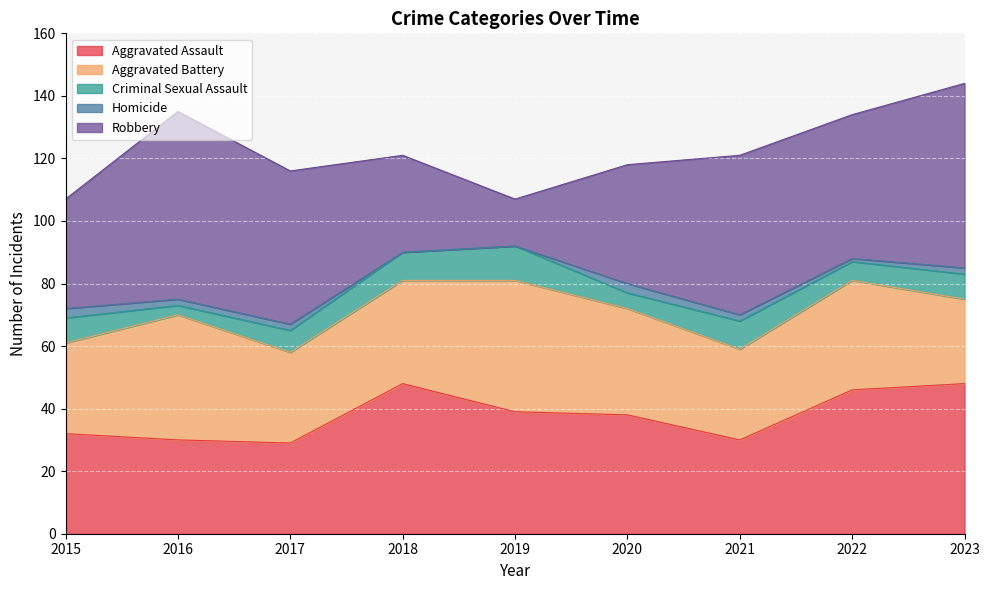

True or false: Homicide and Criminal Sexual Assault intersect in this chart.

False